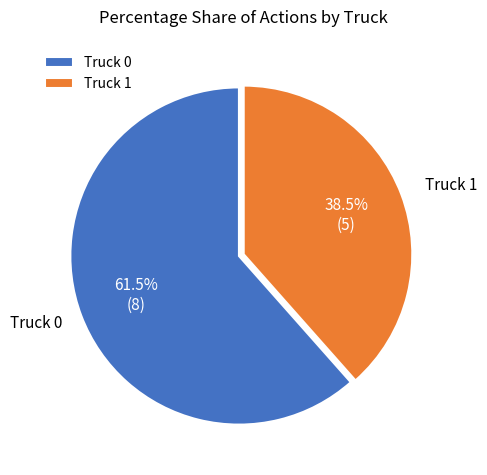

Which slice represents more than half of the pie?

Truck 0